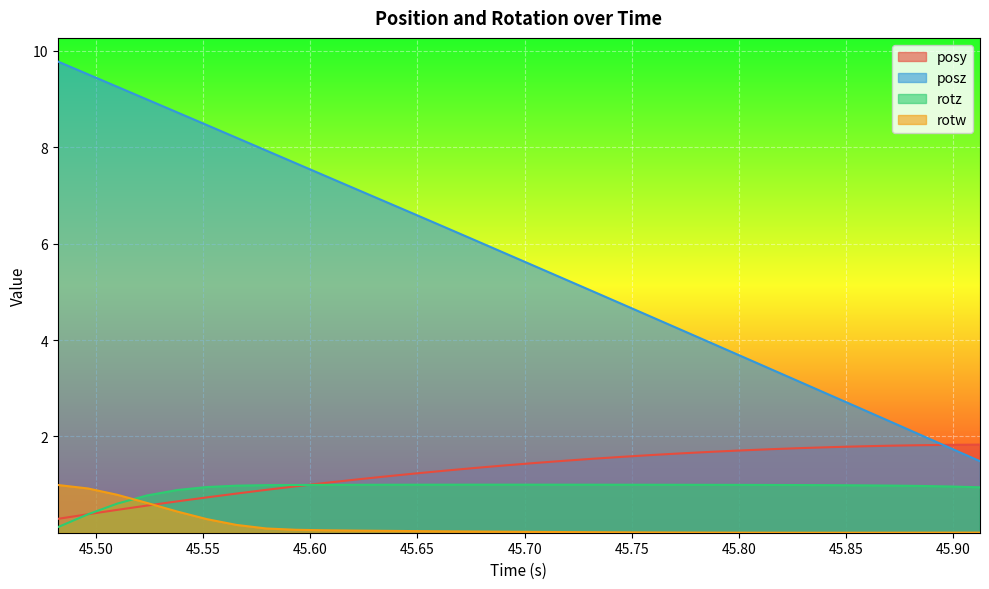

What position from the right is 45.56555?

26